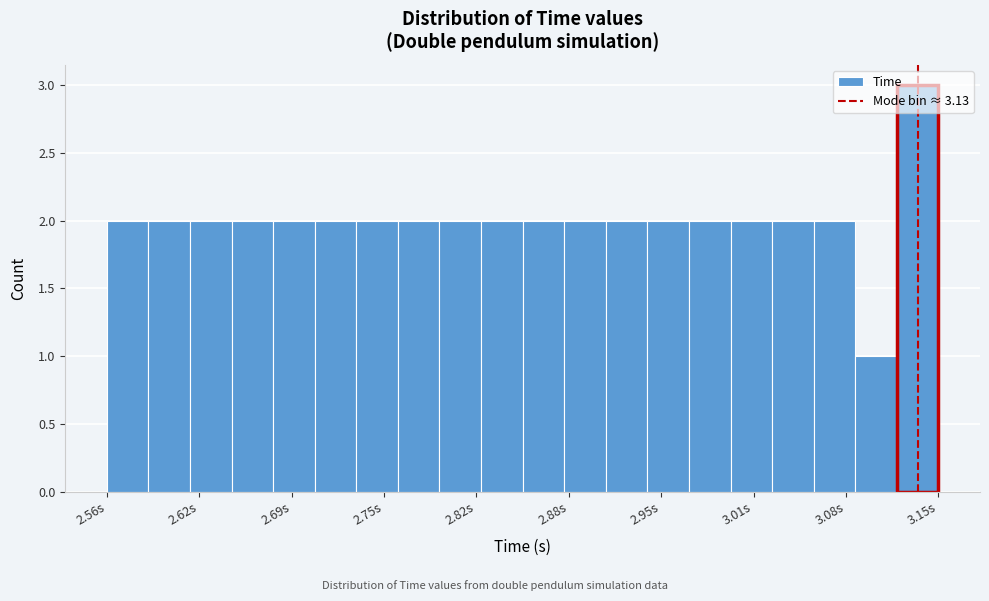

Around what value on the x-axis is the tallest bar? Give the approximate position of its centre, as read against the axis.

3.13